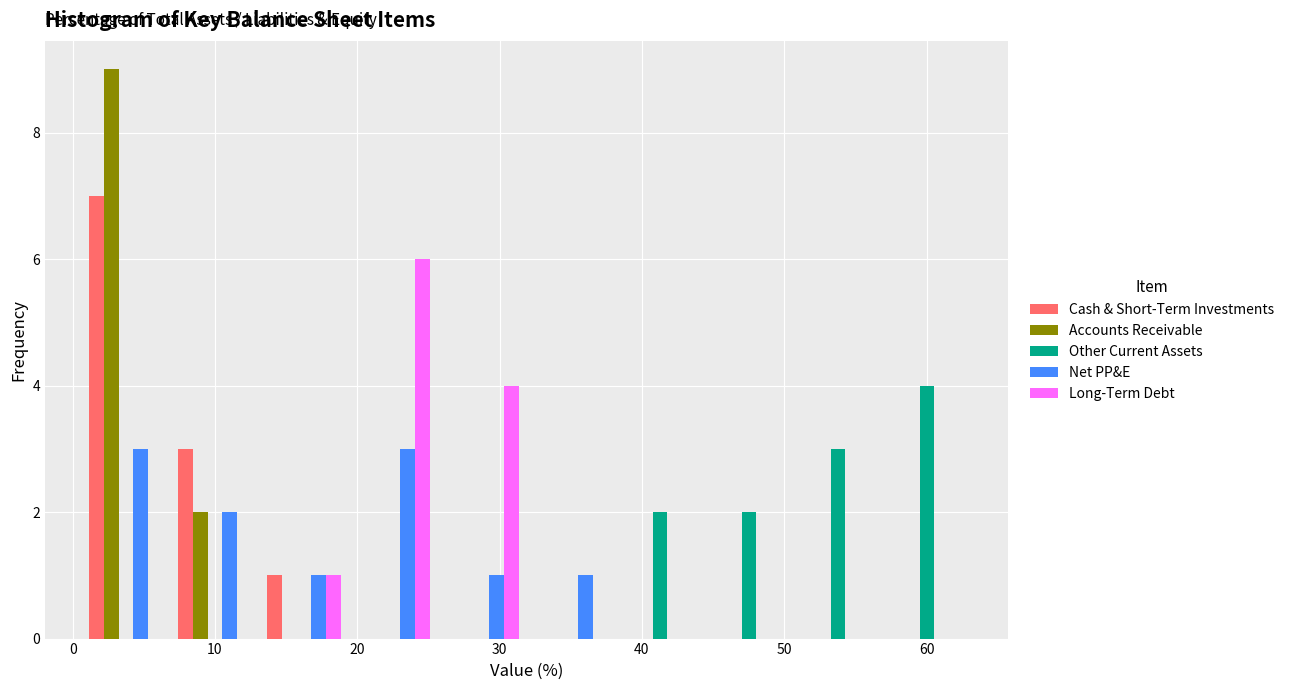

Reading left to right, list every range on the x-axis with the height of the bar of each series over it. Neither the bar edges nor the heights are printed on the chart, so give them approximately, as read against the axes.

1 to 7: Cash & Short-Term Investments=7	Accounts Receivable=9	Other Current Assets=0	Net PP&E=3	Long-Term Debt=0
7 to 13: Cash & Short-Term Investments=3	Accounts Receivable=2	Other Current Assets=0	Net PP&E=2	Long-Term Debt=0
13 to 19: Cash & Short-Term Investments=1	Accounts Receivable=0	Other Current Assets=0	Net PP&E=1	Long-Term Debt=1
19 to 26: Cash & Short-Term Investments=0	Accounts Receivable=0	Other Current Assets=0	Net PP&E=3	Long-Term Debt=6
26 to 32: Cash & Short-Term Investments=0	Accounts Receivable=0	Other Current Assets=0	Net PP&E=1	Long-Term Debt=4
32 to 38: Cash & Short-Term Investments=0	Accounts Receivable=0	Other Current Assets=0	Net PP&E=1	Long-Term Debt=0
38 to 44: Cash & Short-Term Investments=0	Accounts Receivable=0	Other Current Assets=2	Net PP&E=0	Long-Term Debt=0
44 to 51: Cash & Short-Term Investments=0	Accounts Receivable=0	Other Current Assets=2	Net PP&E=0	Long-Term Debt=0
51 to 57: Cash & Short-Term Investments=0	Accounts Receivable=0	Other Current Assets=3	Net PP&E=0	Long-Term Debt=0
57 to 63: Cash & Short-Term Investments=0	Accounts Receivable=0	Other Current Assets=4	Net PP&E=0	Long-Term Debt=0